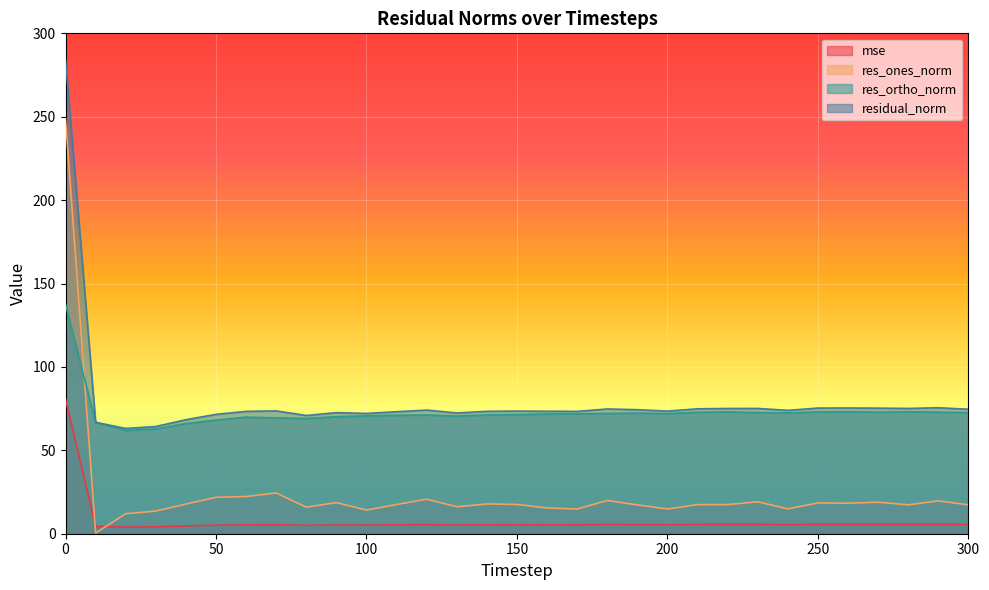

Where is the first local minimum for res_ones_norm?

10